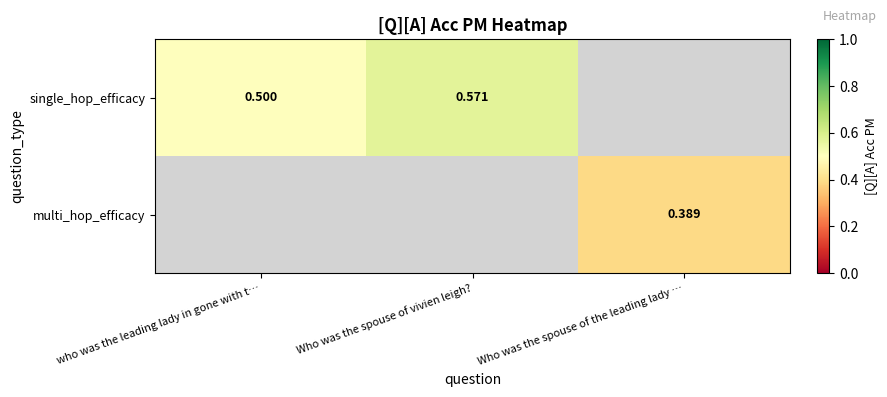

Which series has the widest spread of values?

single_hop_efficacy